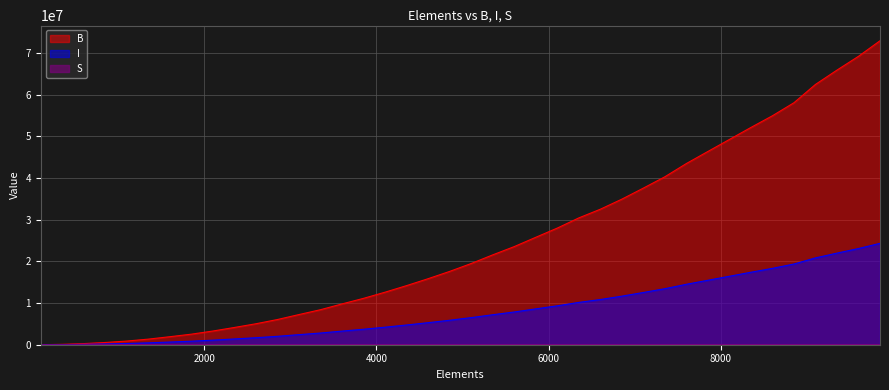

At how many categories does at least one series exceed 21120496?

19